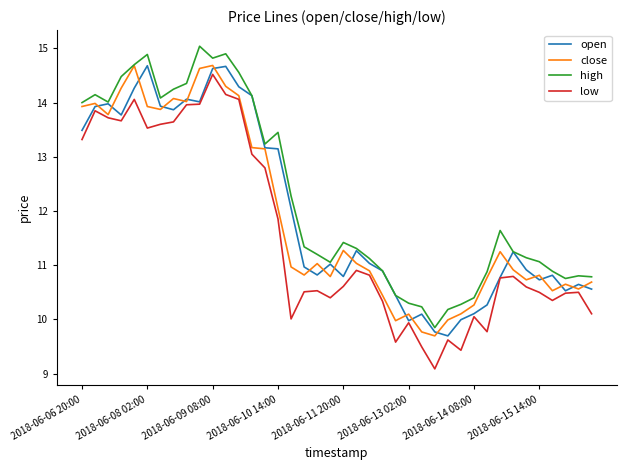

What is the minimum value shown in the chart?

9.1